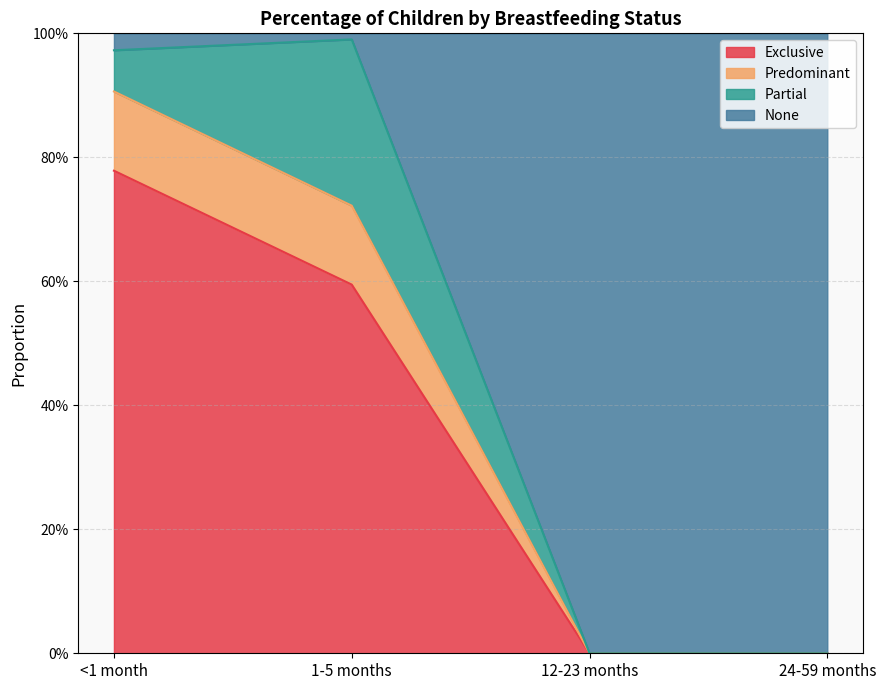

What are all the series names shown in the legend?

Exclusive, Predominant, Partial, None